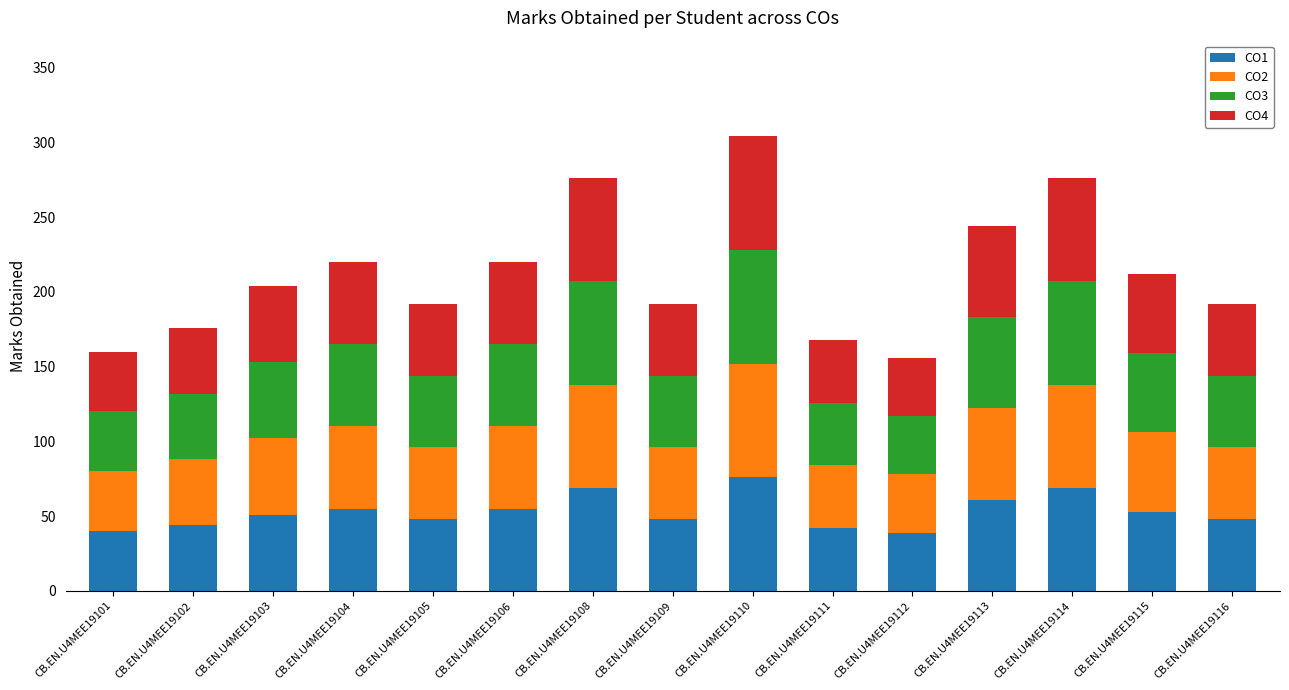

Does the chart contain any negative values?

No